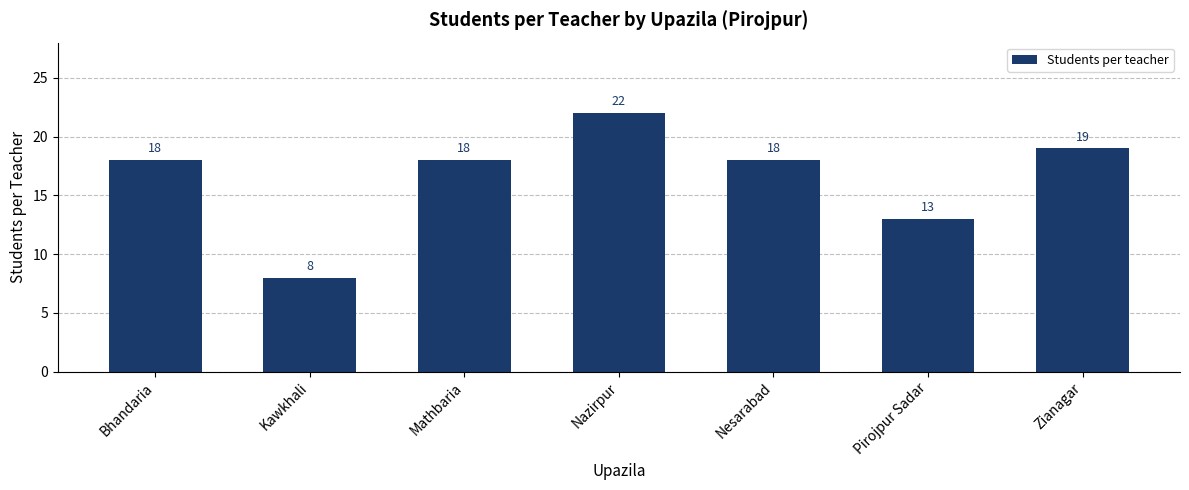

What is the label of the 6th bar from the right?

Kawkhali